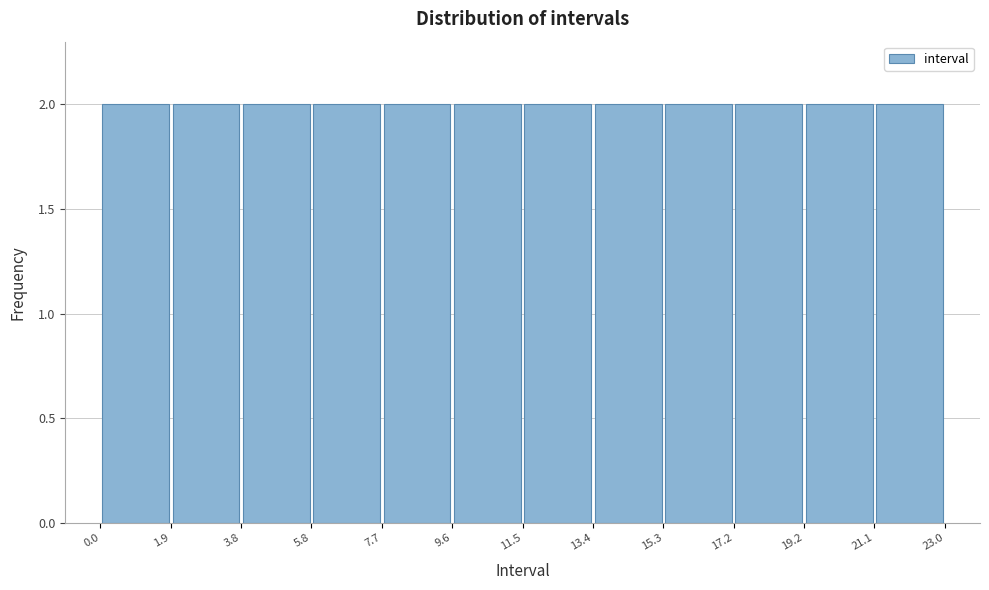

Reading left to right, transcribe this chart: for each bar, give the range it covers on the x-axis and its height. The values are not printed on the chart, so give them approximately, as read against the axis.

0.0 to 1.9: 2
1.9 to 3.8: 2
3.8 to 5.8: 2
5.8 to 7.7: 2
7.7 to 9.6: 2
9.6 to 11.5: 2
11.5 to 13.4: 2
13.4 to 15.3: 2
15.3 to 17.2: 2
17.2 to 19.2: 2
19.2 to 21.1: 2
21.1 to 23.0: 2